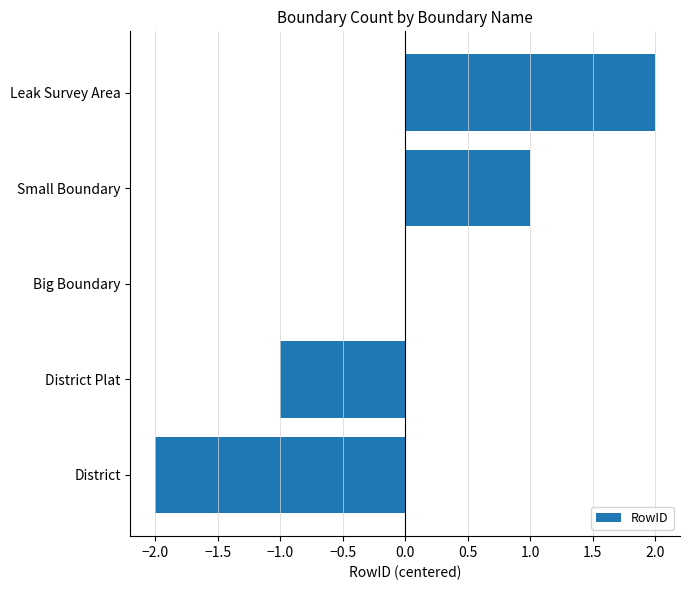

True or false: the data shows 1 at Small Boundary.

True